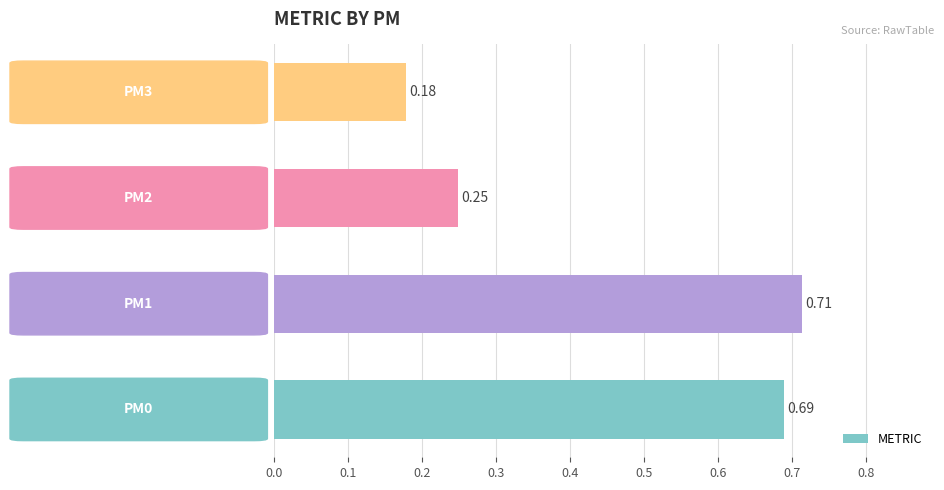

Does the chart contain any negative values?

No